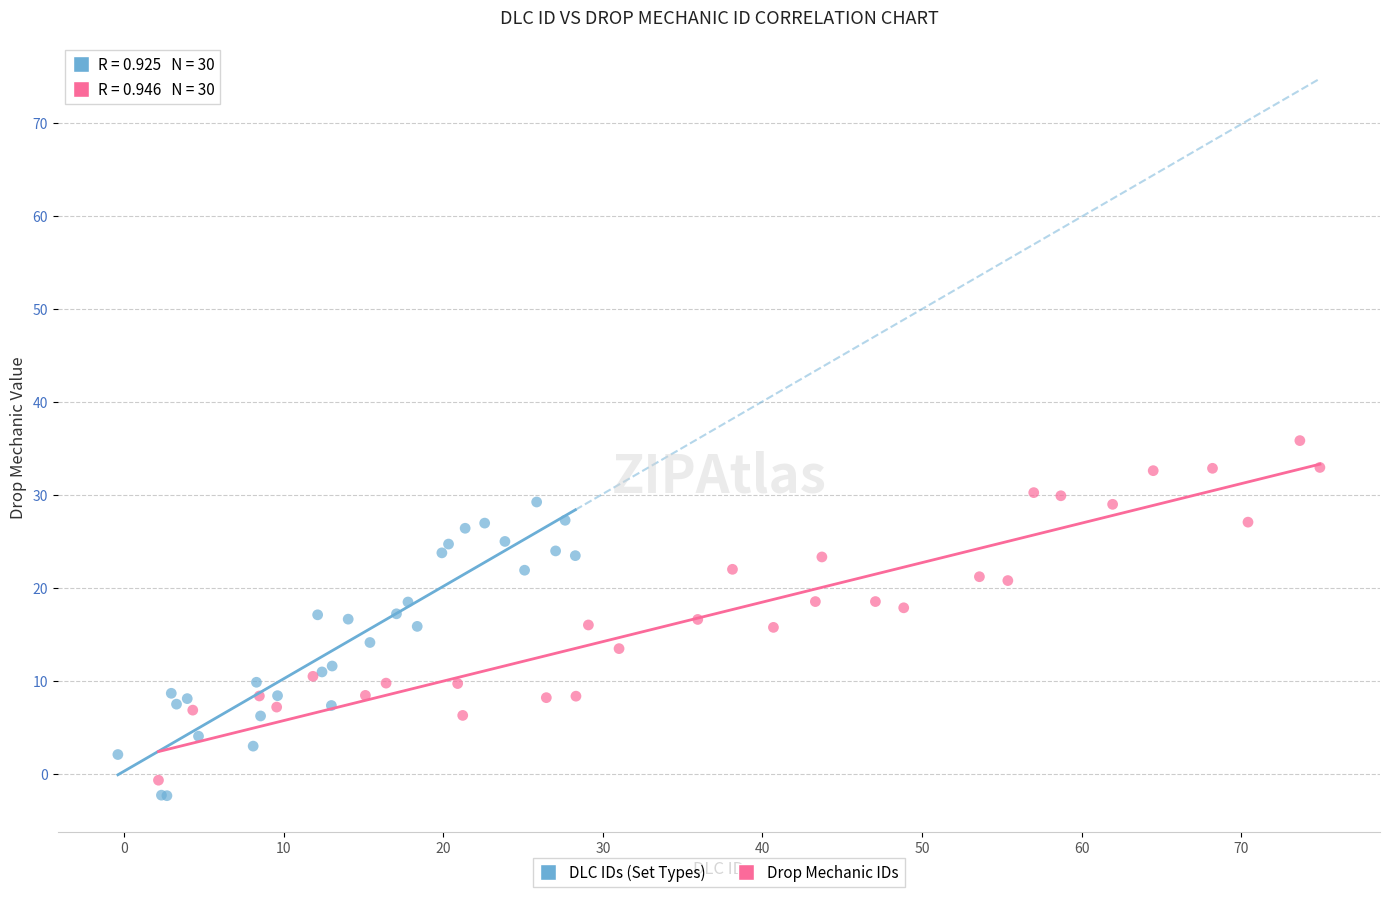

Which series has the largest Y range (max minus min)?

Drop Mechanic IDs